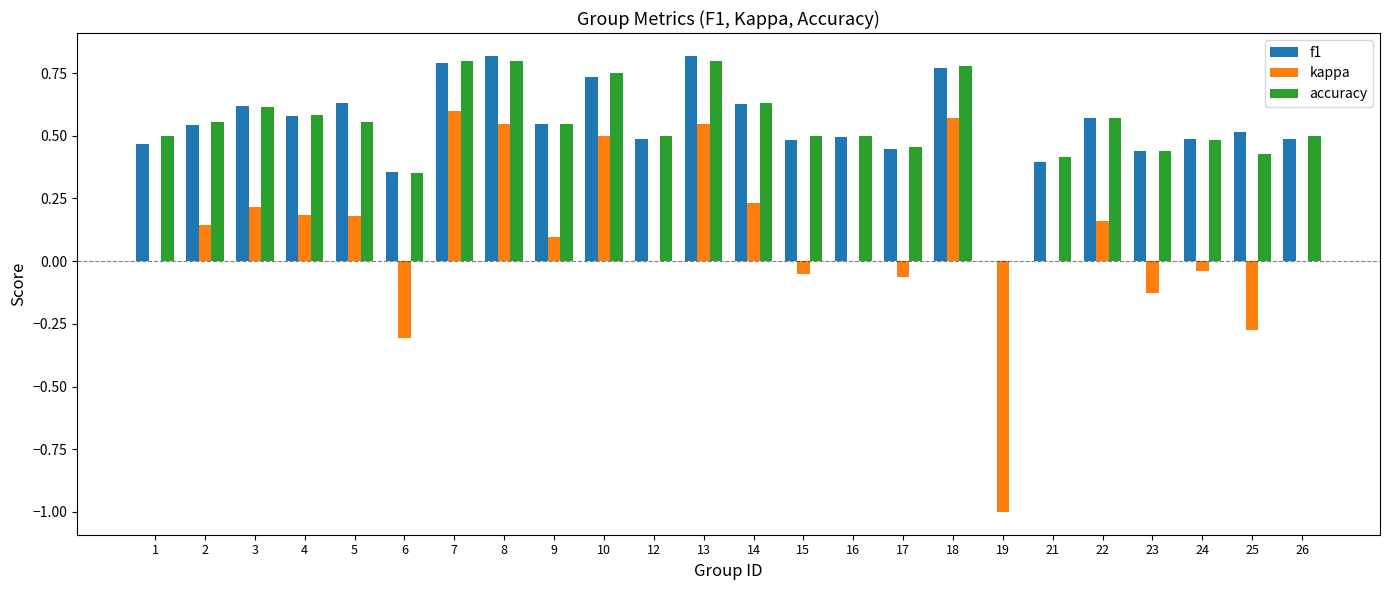

True or false: kappa has a value of 0.9 at 18.

False